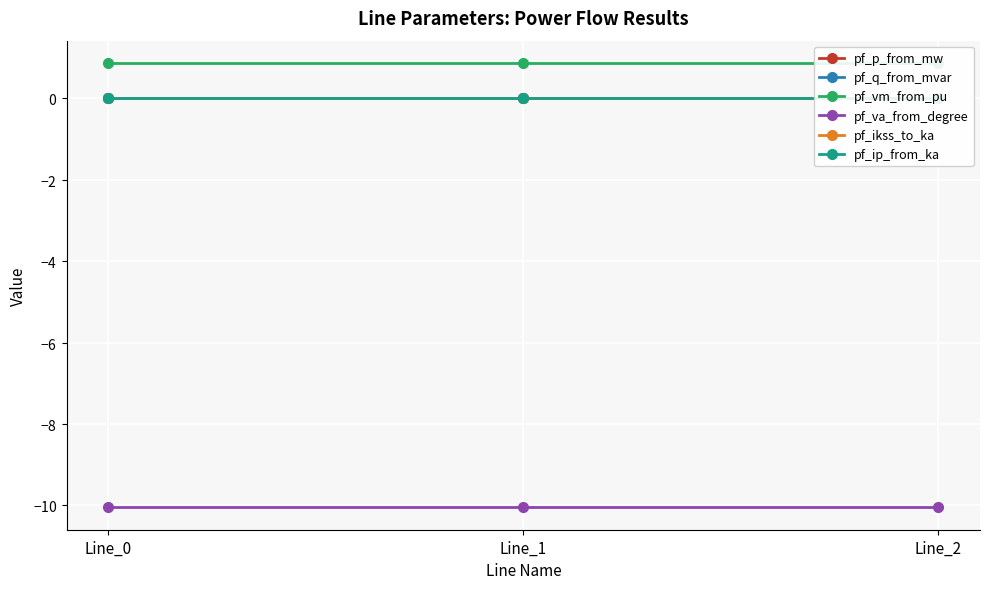

Rank the categories by pf_ikss_to_ka value from lowest to highest.

Line_0, Line_1, Line_2